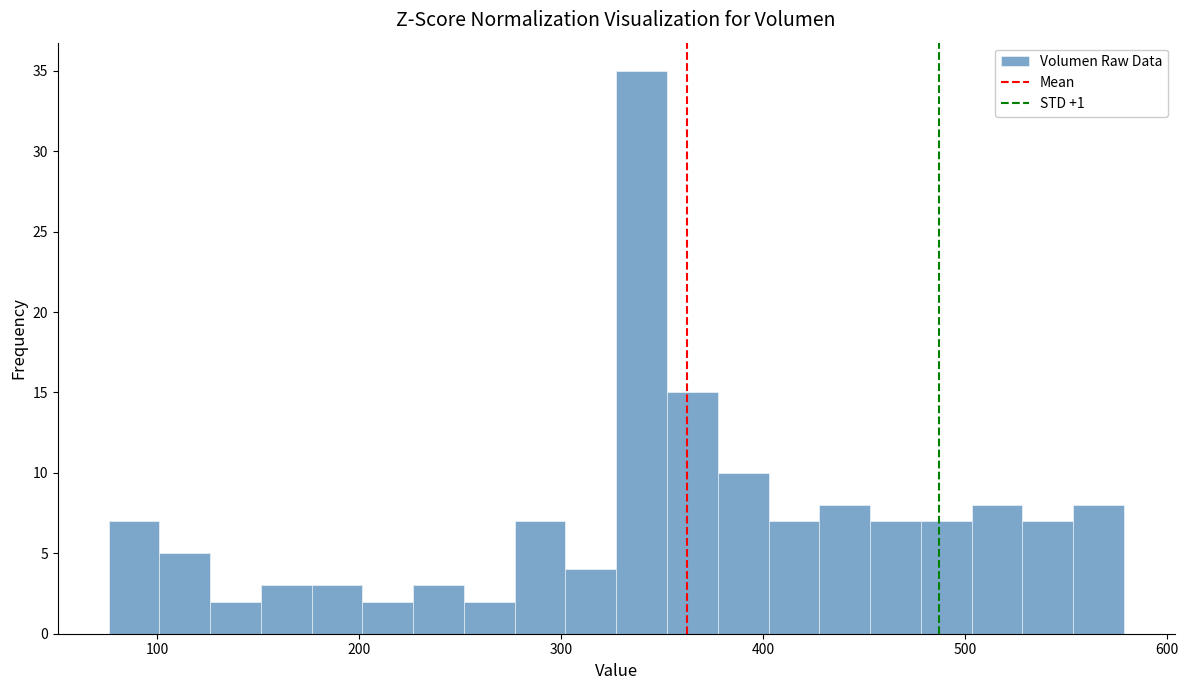

Around what value on the x-axis is the tallest bar? Give the approximate position of its centre, as read against the axis.

340